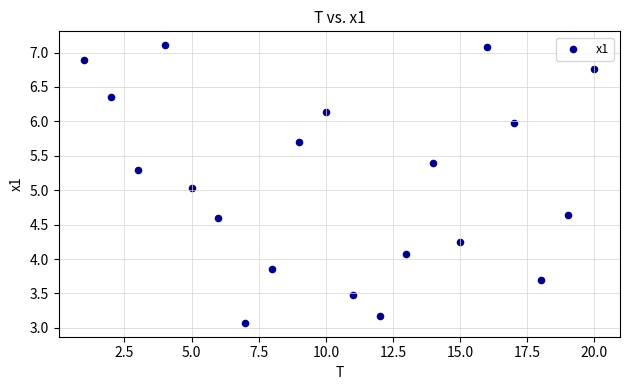

What is the range of Y values (max minus min)?

4.0